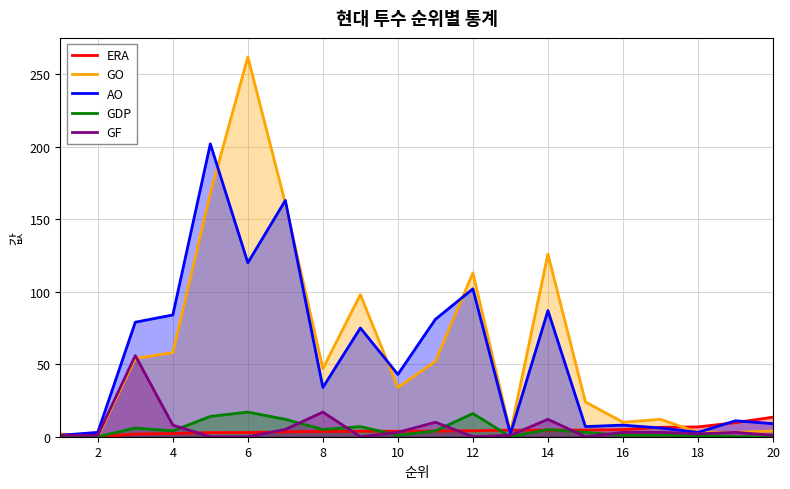

True or false: GO and AO cross at least once.

True